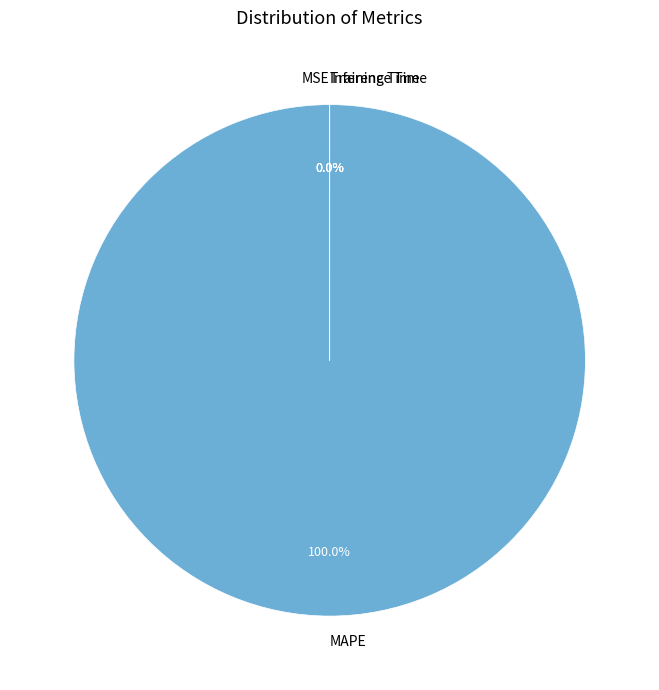

Does MAPE represent more than half of the total?

Yes